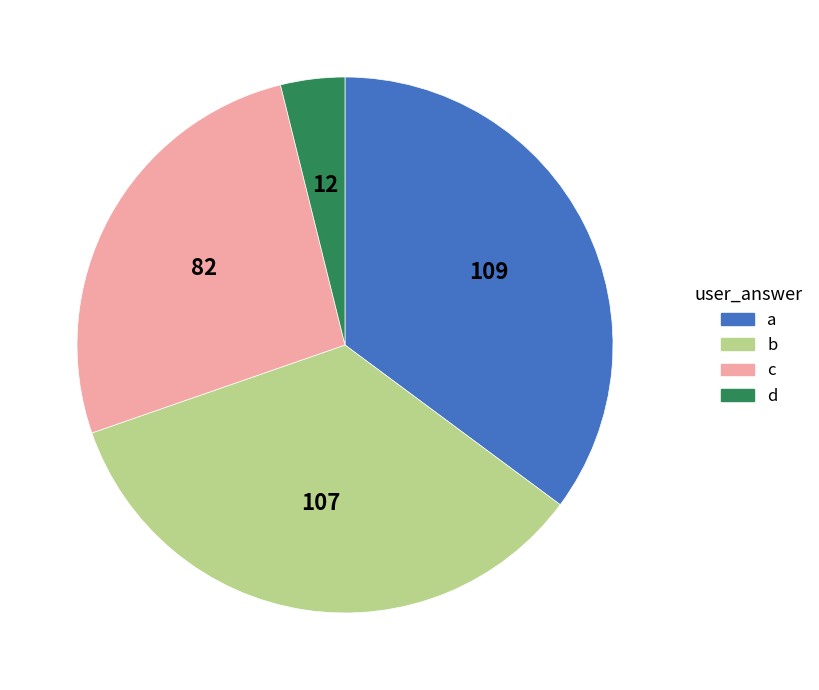

True or false: c accounts for 14% of the total.

False